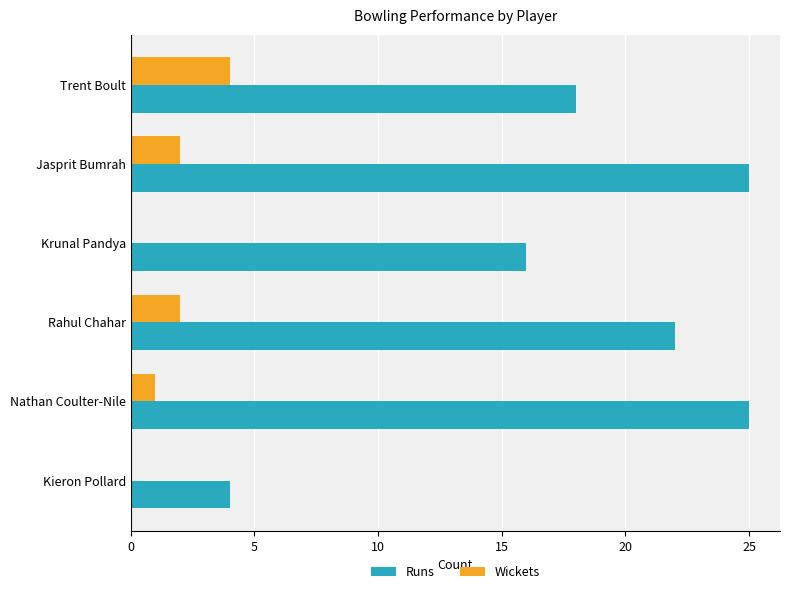

What is the highest value of the Runs series?

25